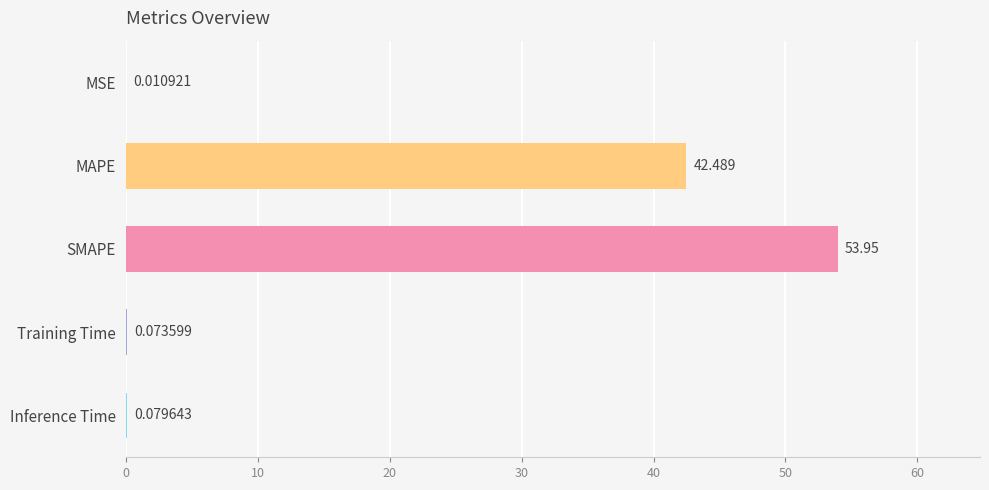

Which label corresponds to the largest value in the chart?

SMAPE